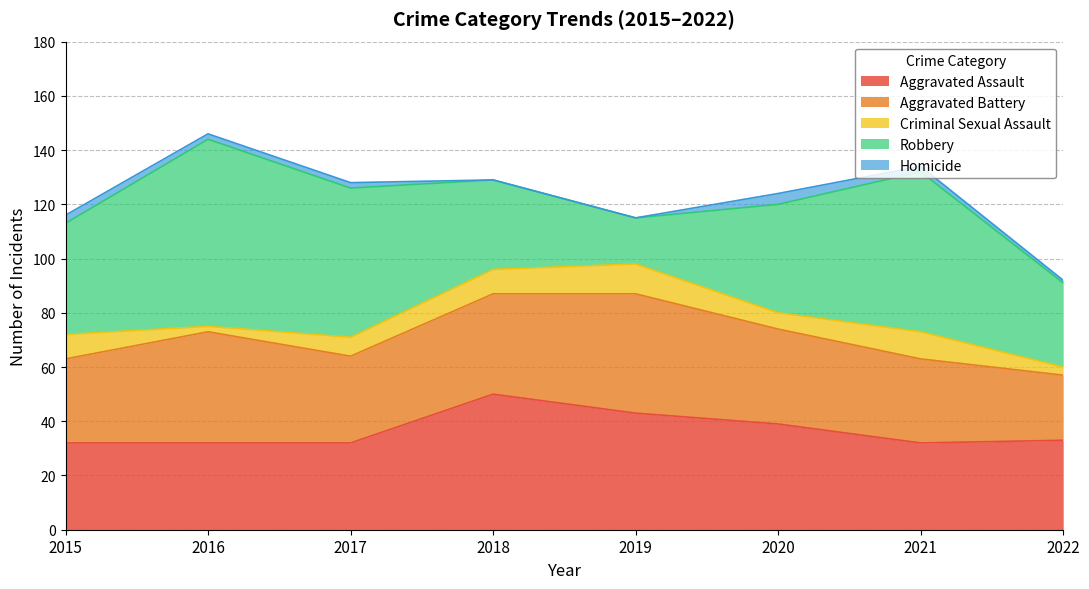

Where is the first local minimum for Criminal Sexual Assault?

2016